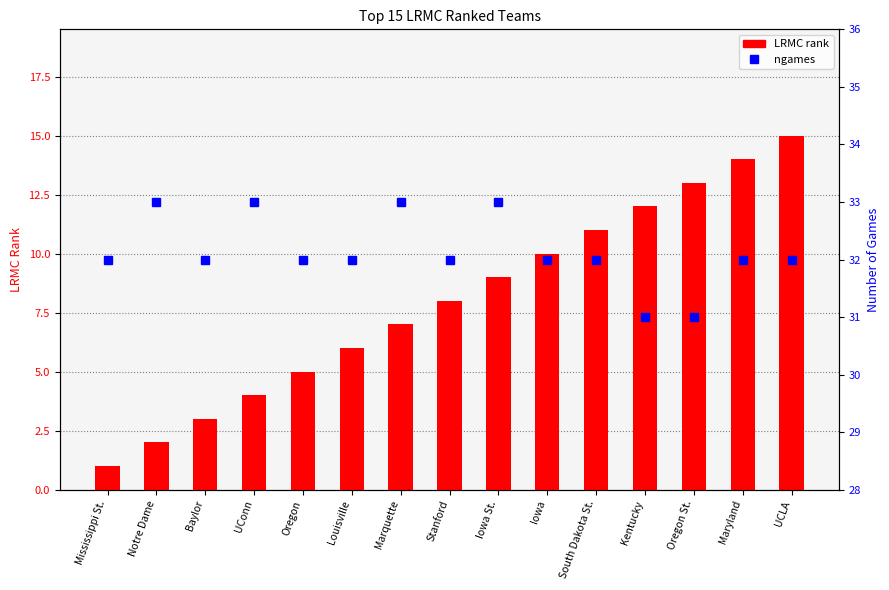

What is the difference between the second highest and minimum values in the LRMC rank series?

13